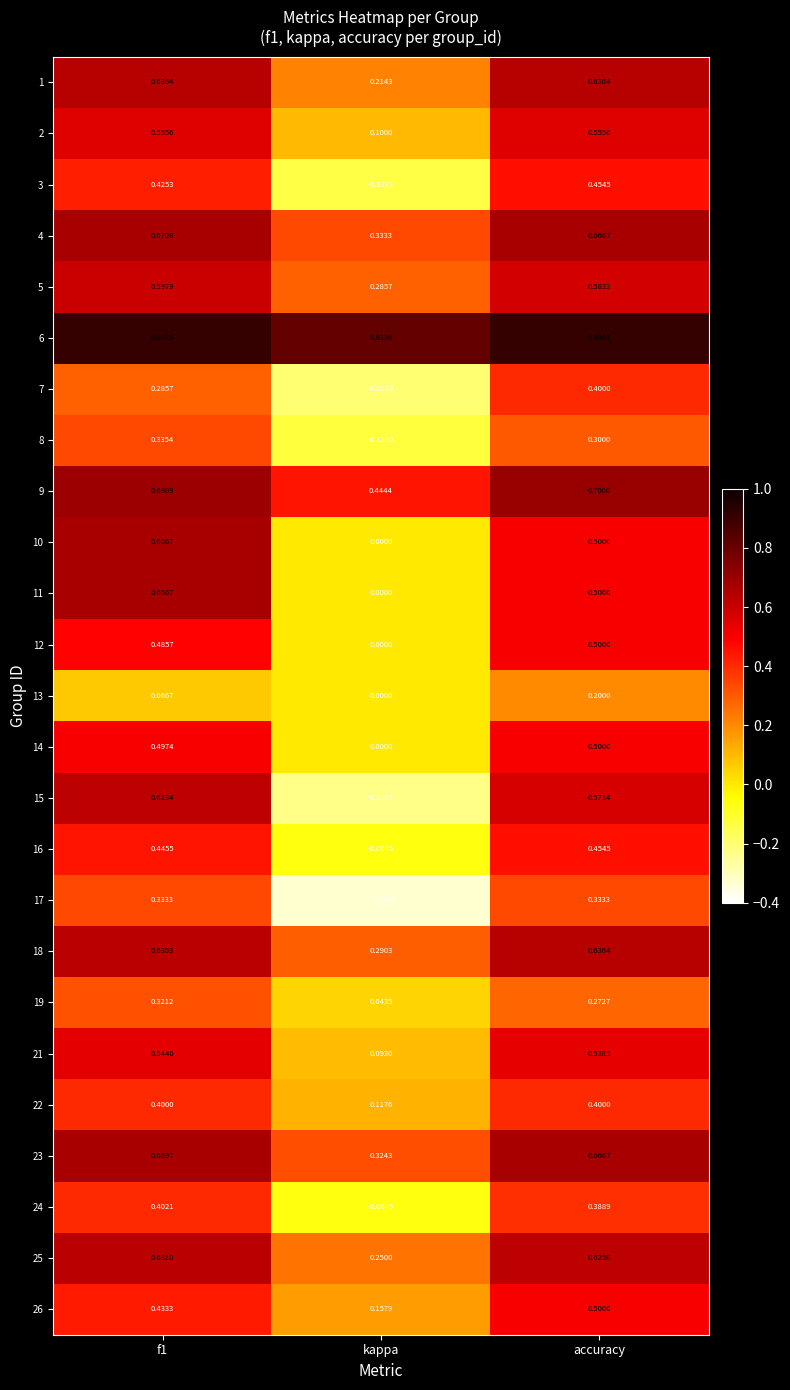

At which label does 7 reach its peak?

accuracy